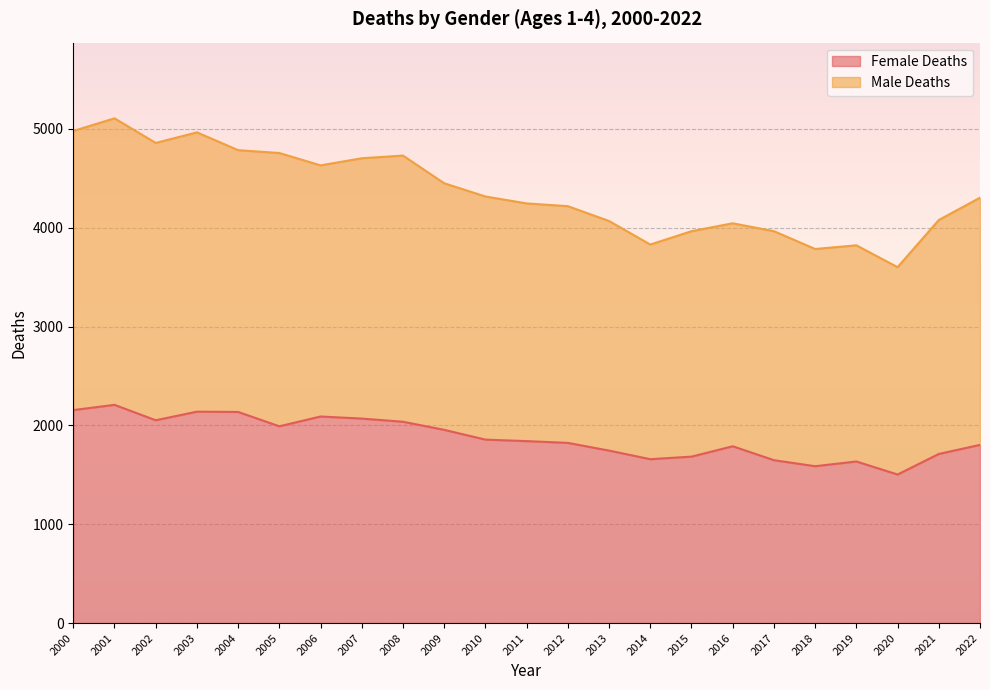

True or false: Female Deaths and Male Deaths cross at least once.

False